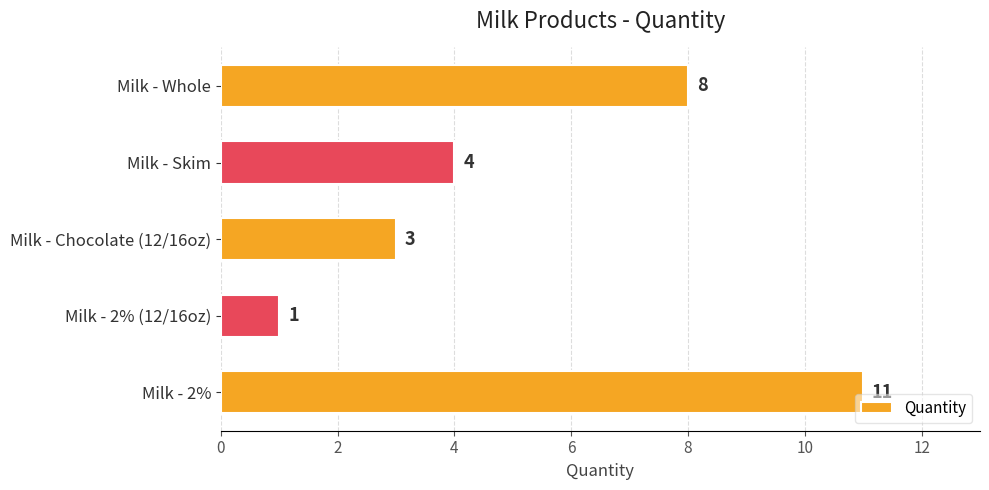

How many categories are shown in the chart?

5